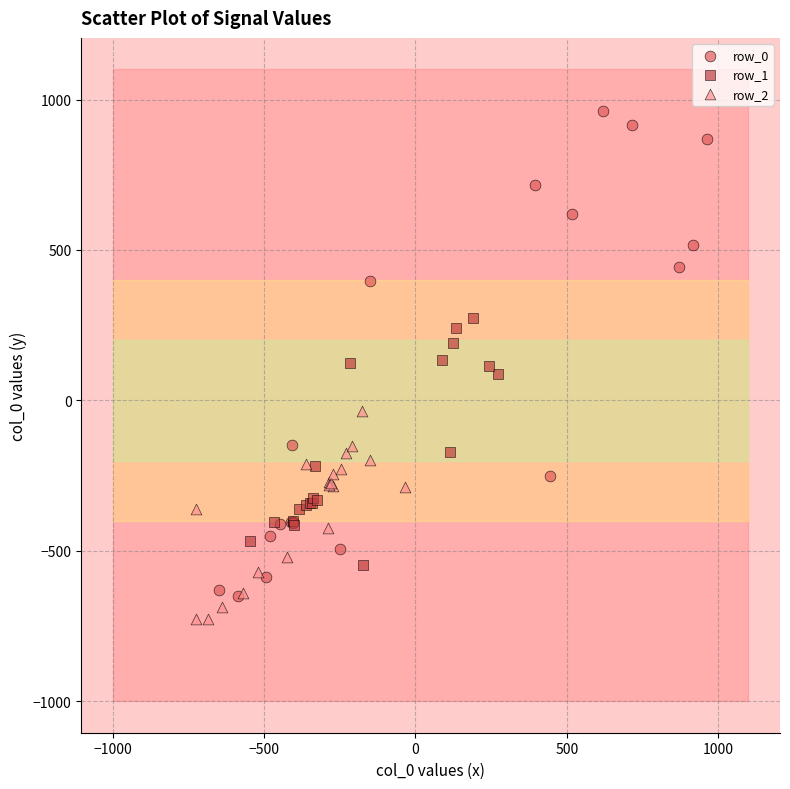

Which series has the widest spread of Y values?

row_0